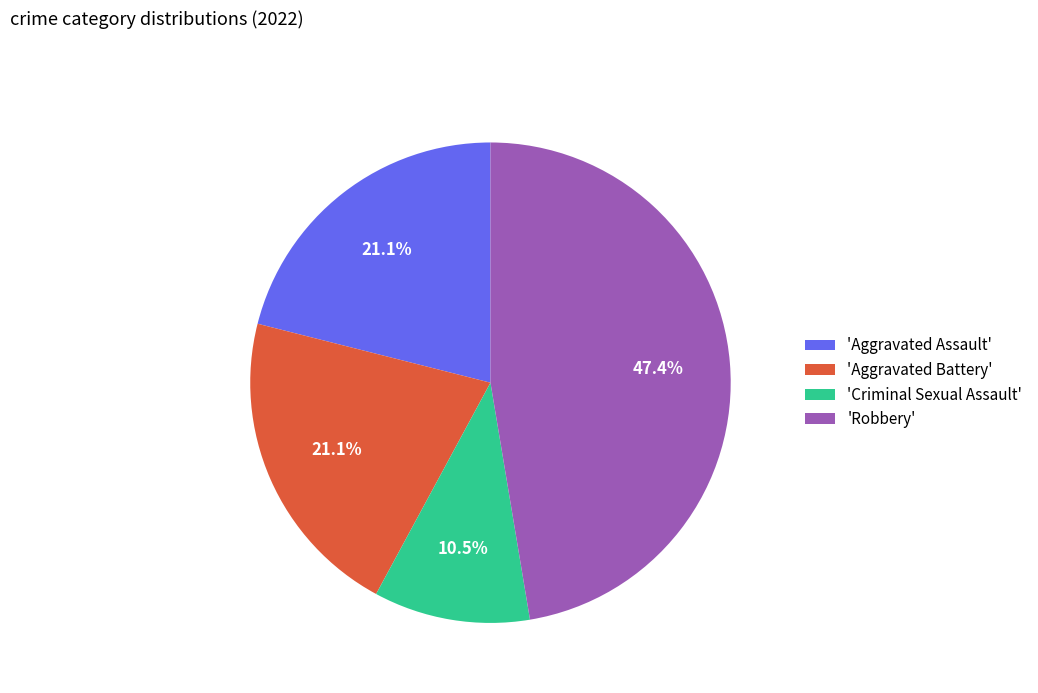

Count the number of slices in the pie.

4